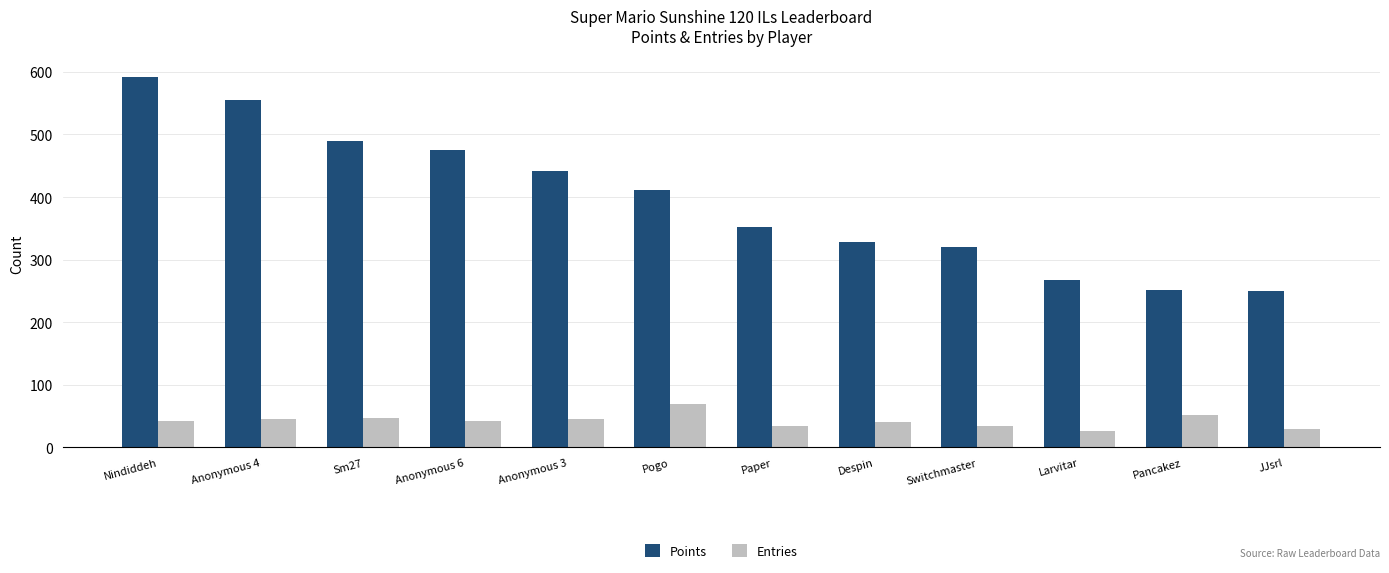

The value of Points at Pogo is 665. True or false?

False